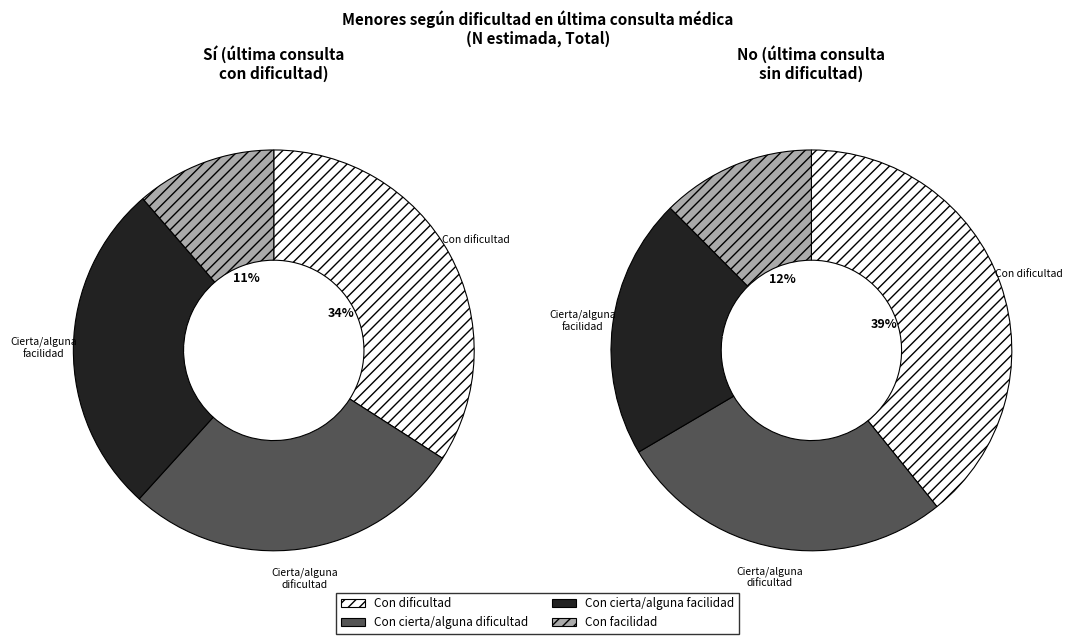

To the nearest percent, what is the difference between the largest and smallest slice percentages?

27%